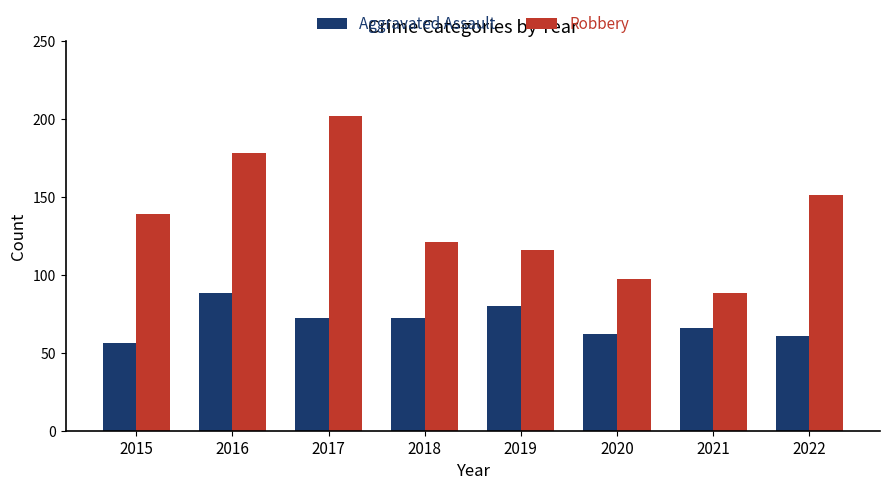

Reading left to right, what are all the values shown in this chart?

Aggravated Assault: 56	88	72	72	80	62	66	61
Robbery: 139	178	202	121	116	97	88	151